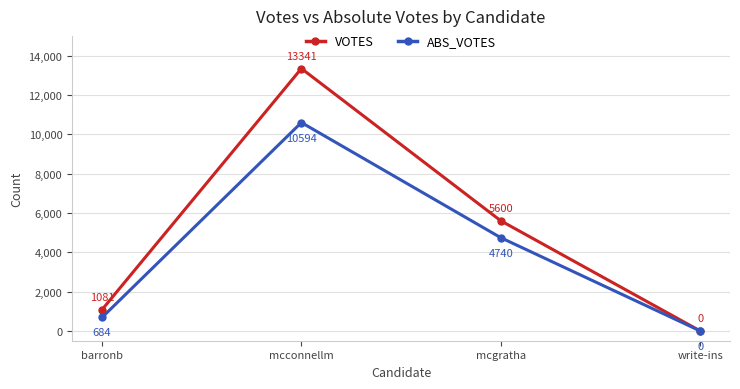

What is the approximate value of VOTES at mcgratha, to the nearest 10?

5600